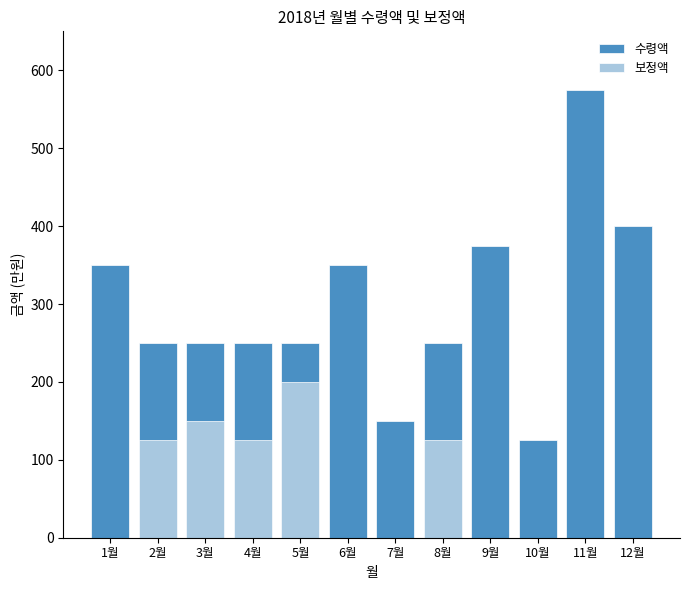

What position from the left is 1월?

1